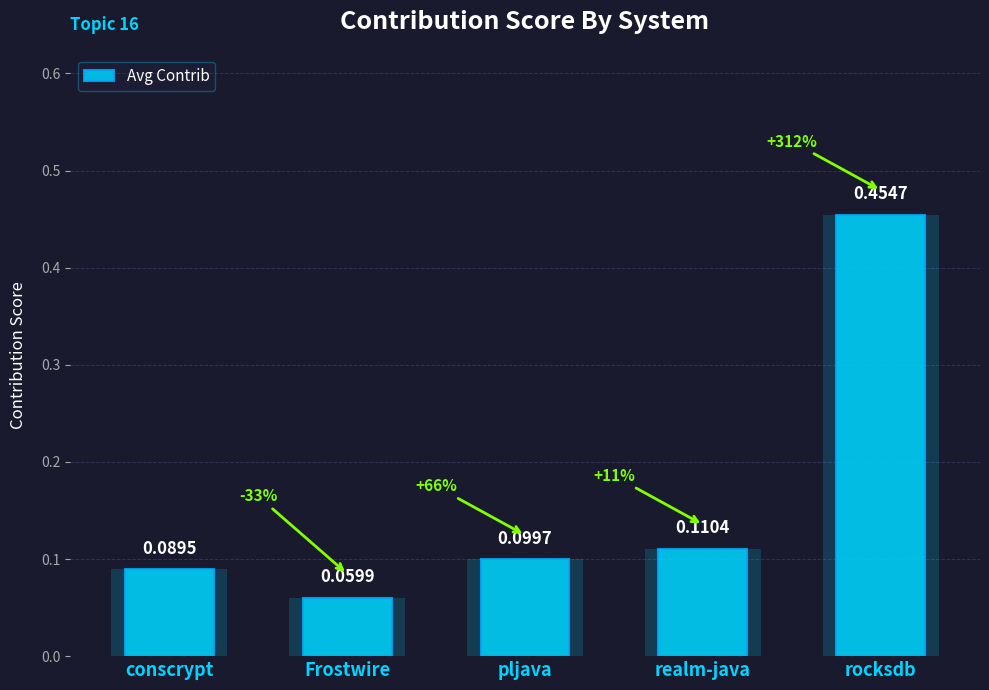

List the labels in order of value, smallest first.

Frostwire, conscrypt, pljava, realm-java, rocksdb